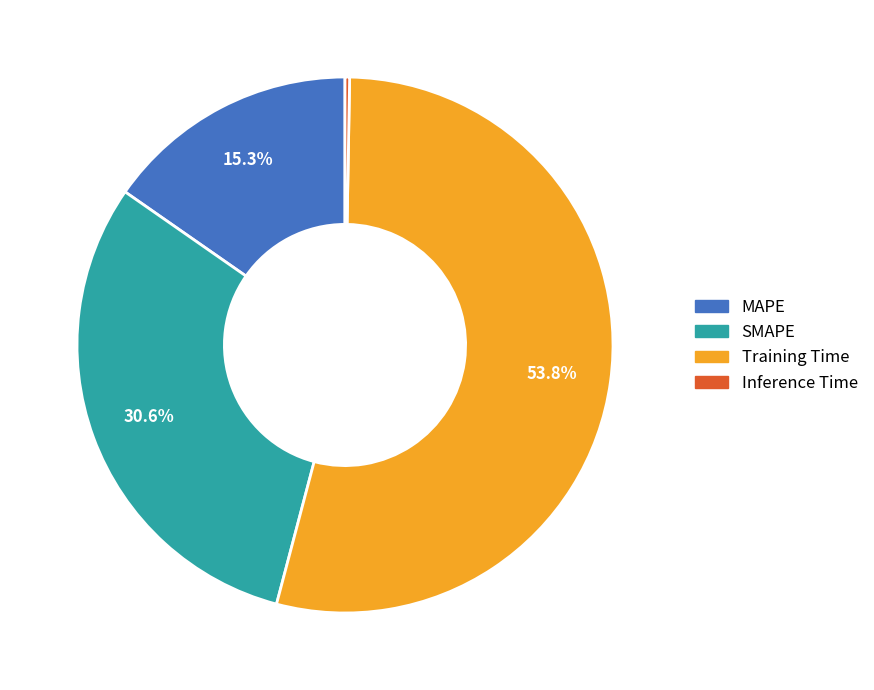

Which has a higher value, Training Time or SMAPE?

Training Time